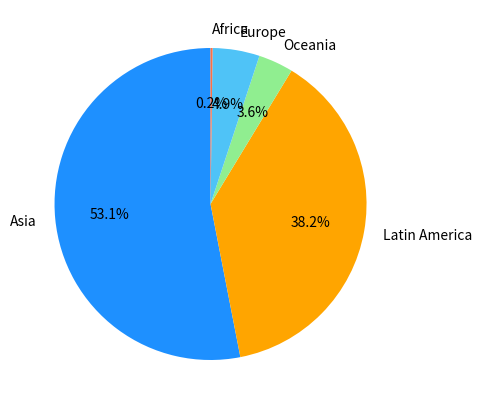

Which category has the biggest portion of the pie?

Asia